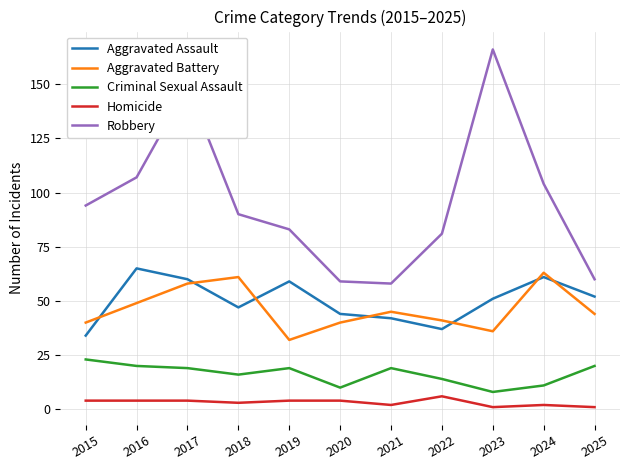

Which series has the largest total across all categories?

Robbery